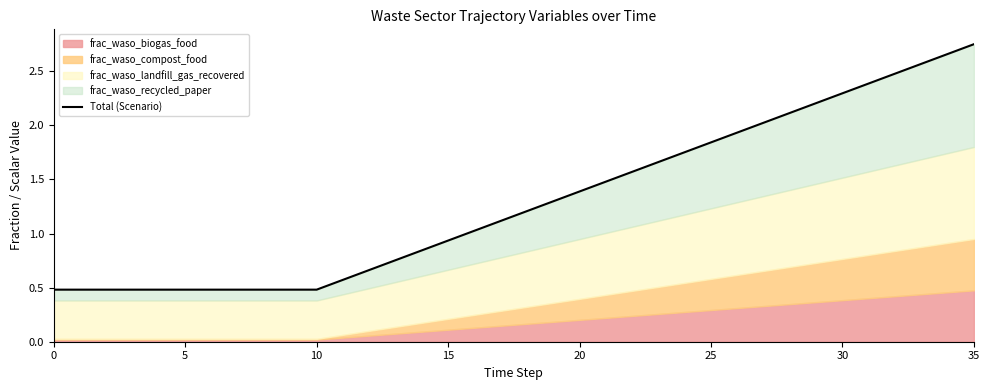

Approximately how many times larger is the value at 15 compared to 33?

0.2